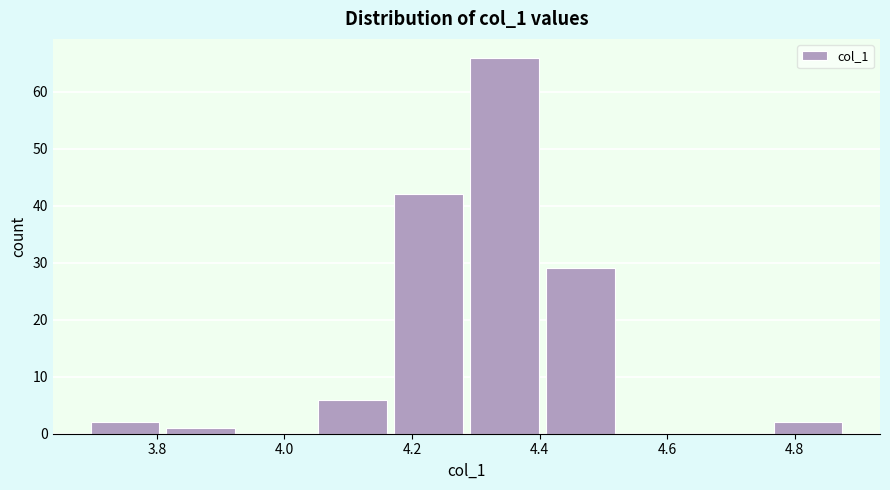

Reading left to right, list every bar in this chart as the range it spans on the x-axis followed by its height. Neither the bar edges nor the heights are printed on the chart, so give them approximately, as read against the axes.

3.70 to 3.80: 2
3.80 to 3.92: 1
3.92 to 4.04: 0
4.04 to 4.16: 6
4.16 to 4.28: 42
4.28 to 4.40: 66
4.40 to 4.52: 29
4.52 to 4.64: 0
4.64 to 4.76: 0
4.76 to 4.88: 2